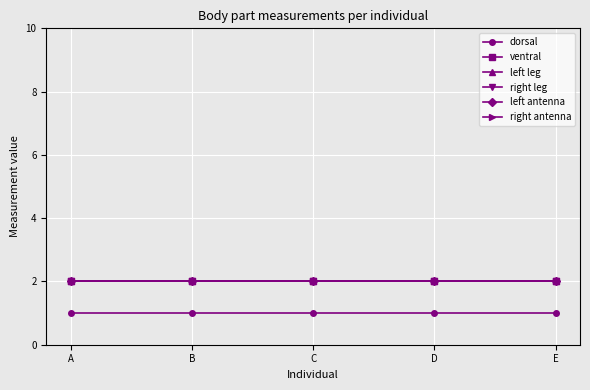

How many lines are shown in the chart?

6